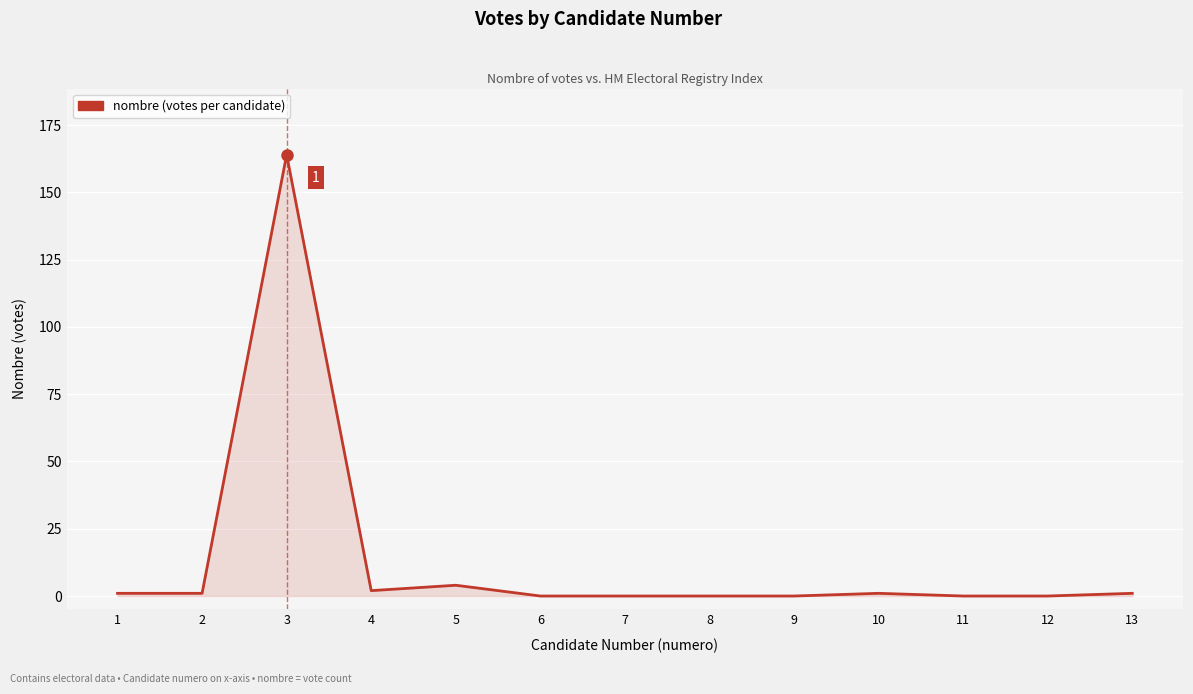

What is the sum of all values?

174